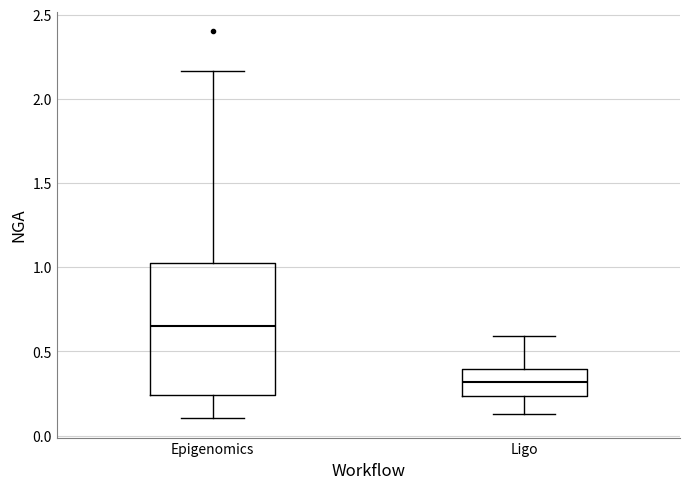

Which box is the tallest, from its lower edge to its upper edge?

Epigenomics